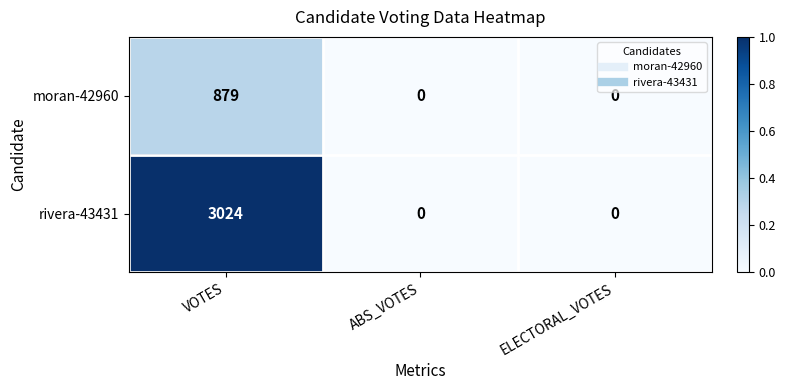

Rank the series at VOTES from lowest to highest value.

moran-42960, rivera-43431